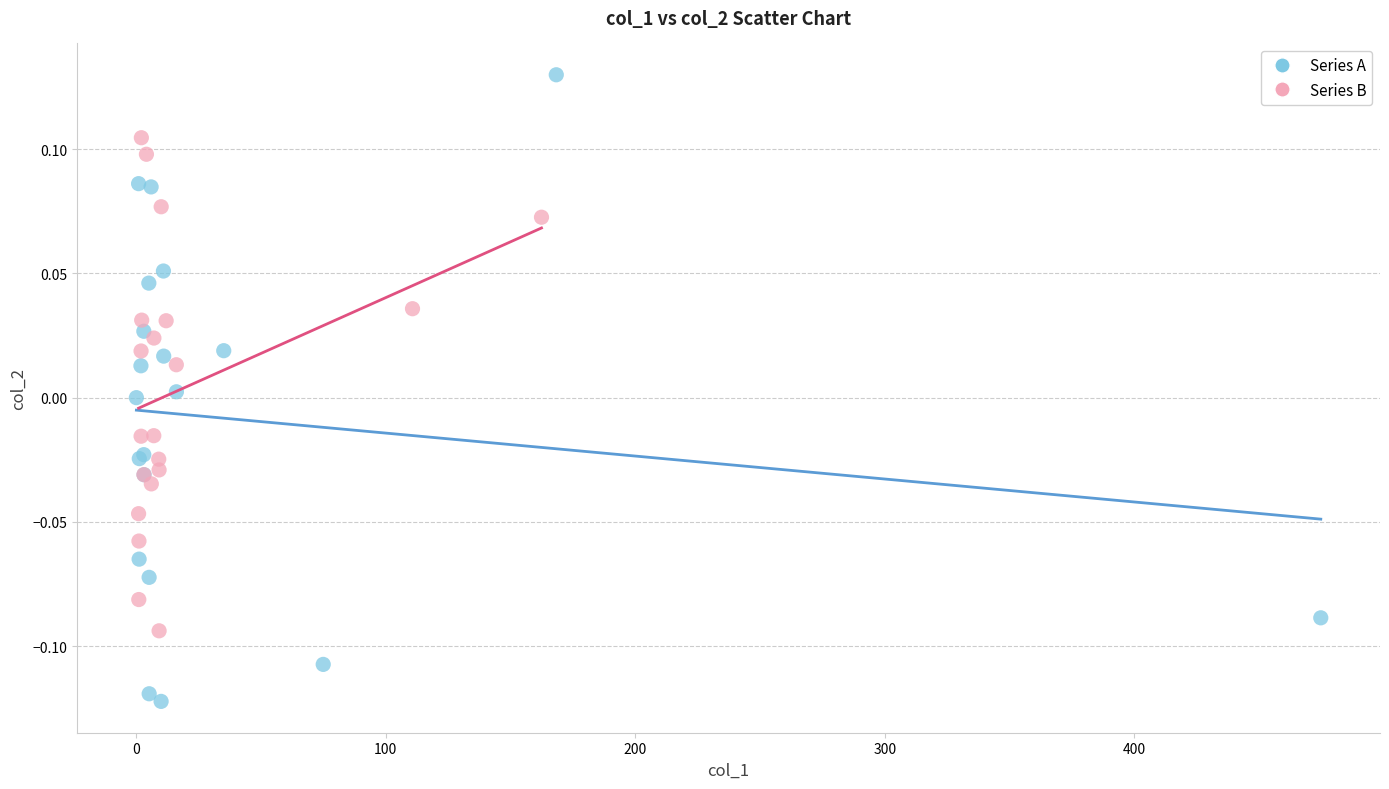

Which series contains the highest Y value?

Series A